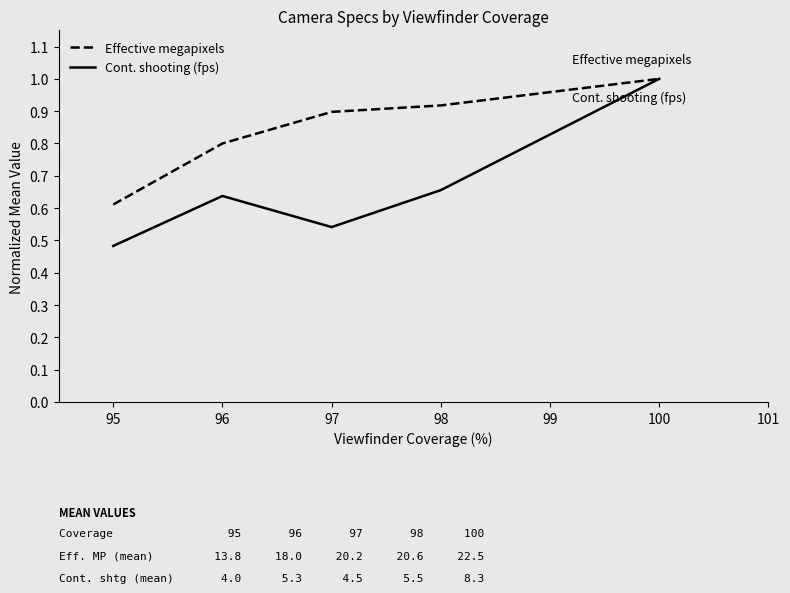

Which category has the lowest value across all series?

95